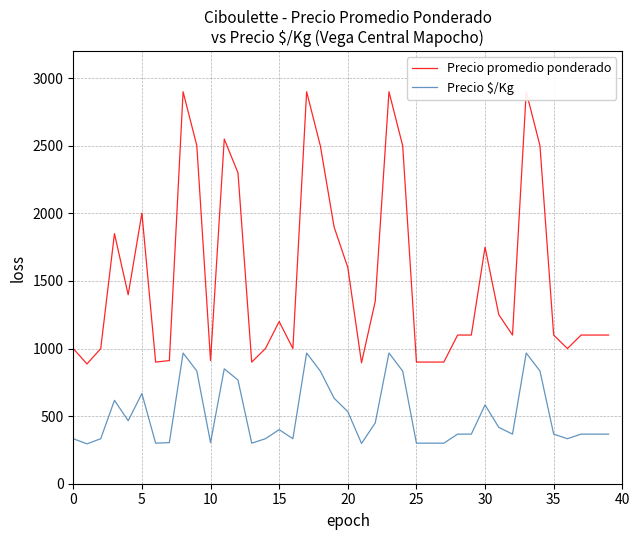

Which series has the largest range (max minus min)?

Precio promedio ponderado